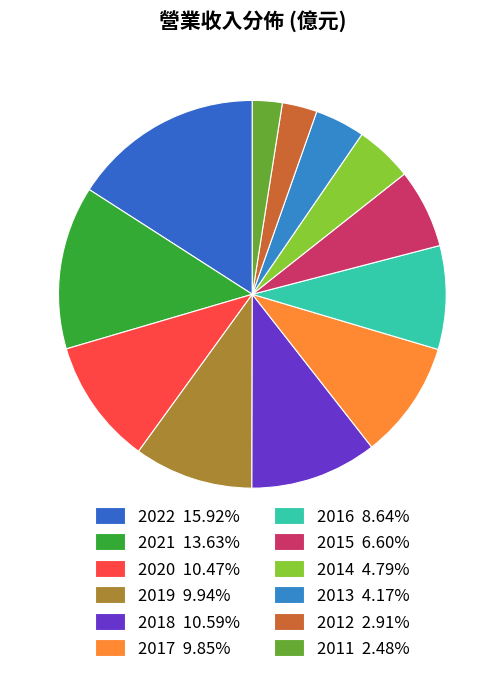

Combined, what portion of the pie is 2017 and 2019?

19.8%